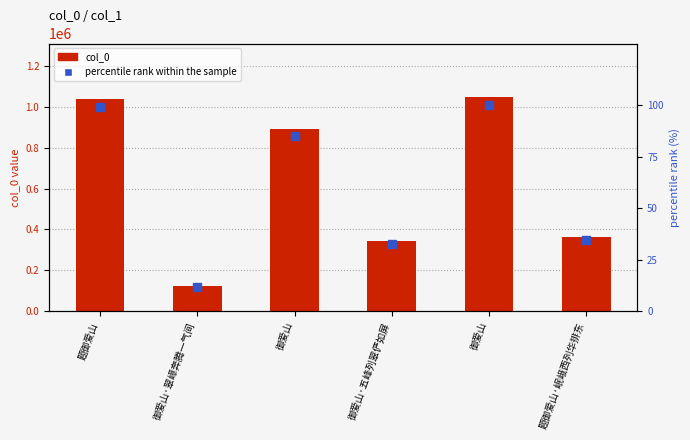

What is the difference between the highest and lowest values at 御爱山?

892008.0